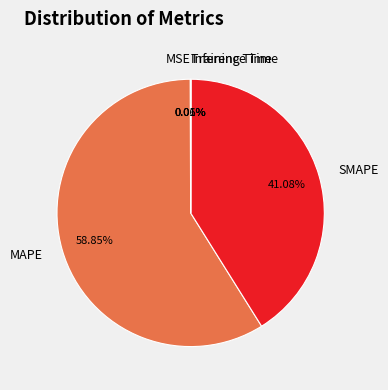

Which slice is the largest?

MAPE